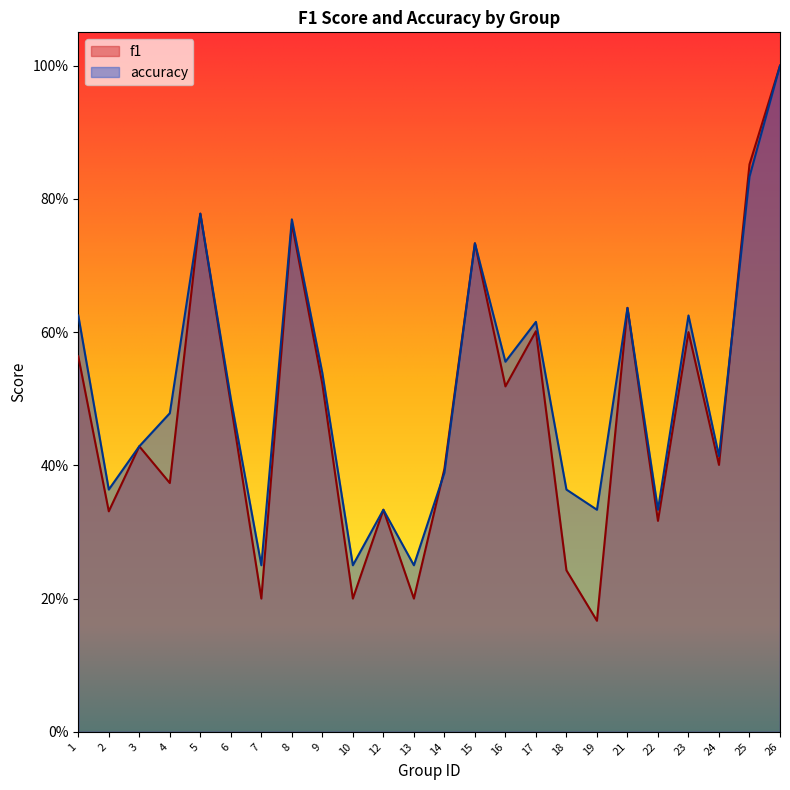

At which label does f1 reach its peak?

26